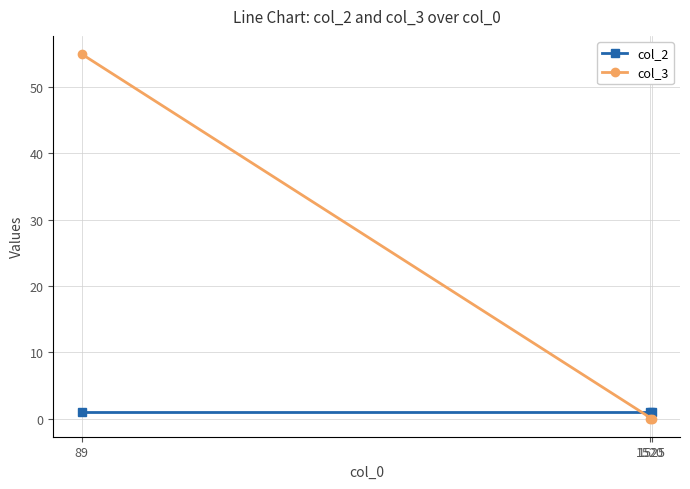

Does the chart display data point markers on the line(s)?

Yes